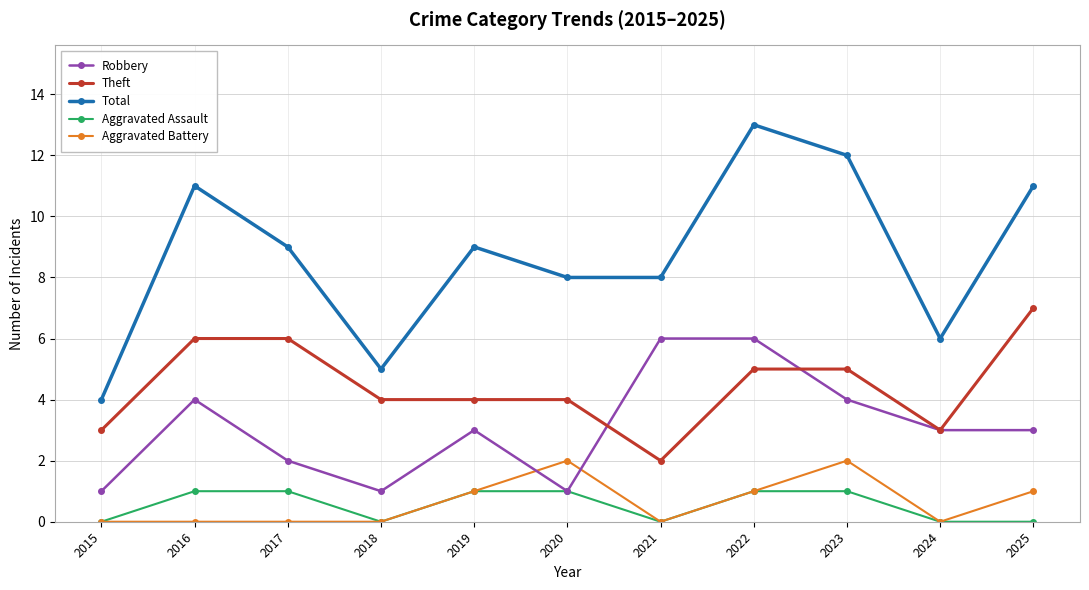

Does the chart display data point markers on the line(s)?

Yes